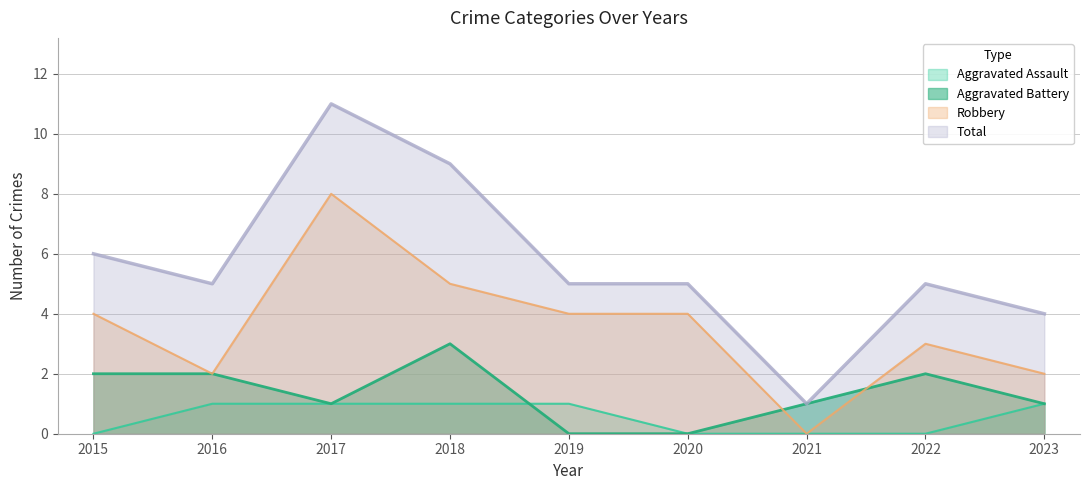

Does the chart display data point markers on the line(s)?

No